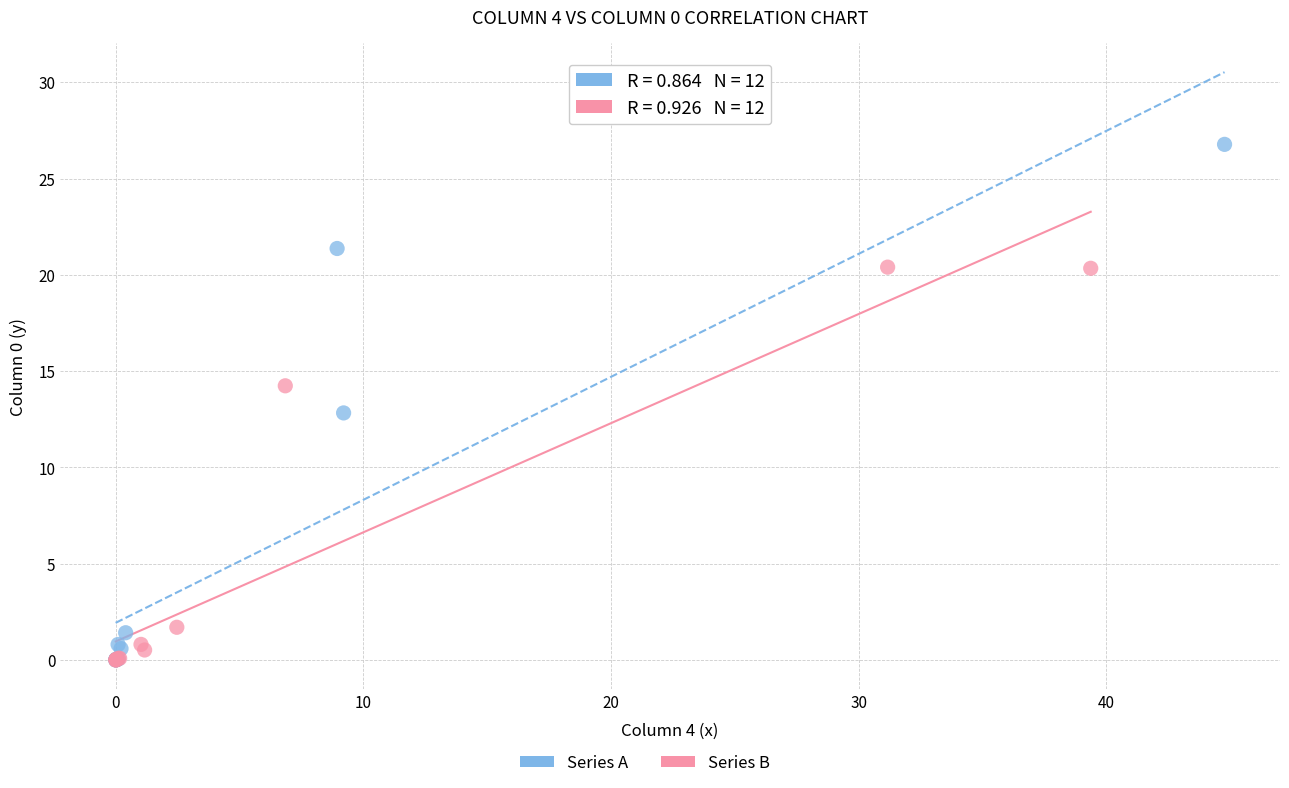

Which series has the largest Y range (max minus min)?

Series A